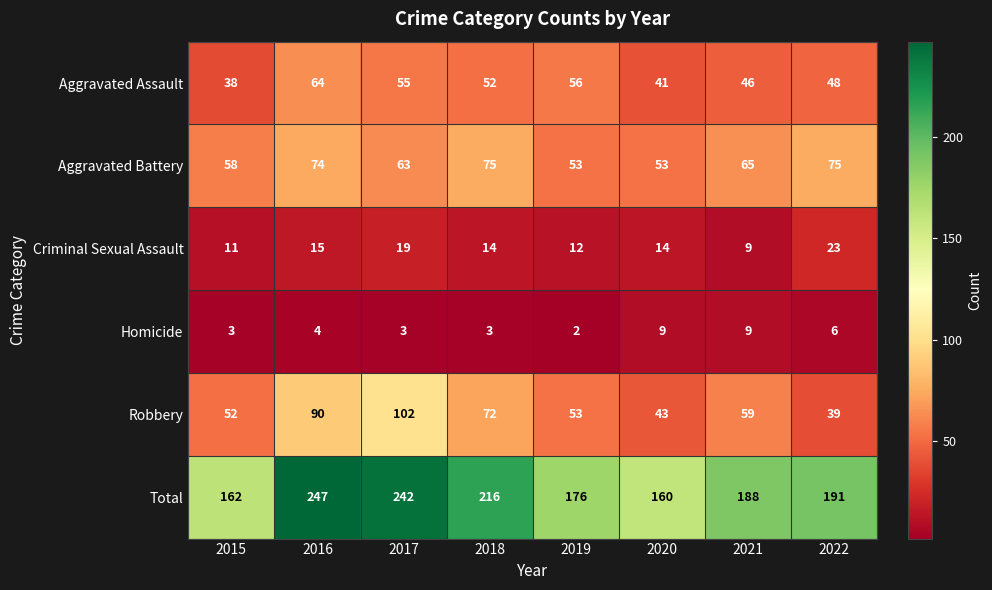

Which label corresponds to the smallest value in the chart?

2019